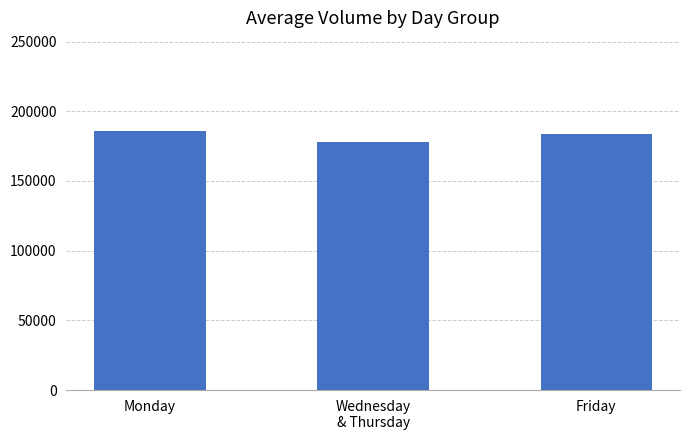

Approximately how many times larger is the value at Friday compared to Monday?

1.0